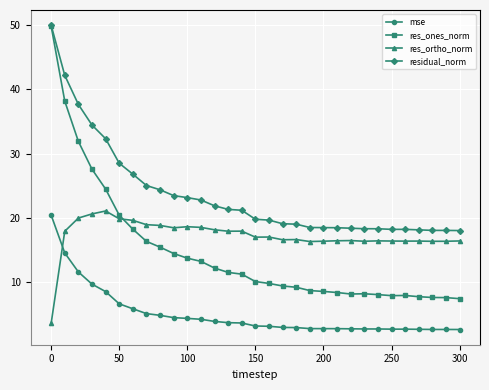

What is the sum of all residual_norm values?

731.8